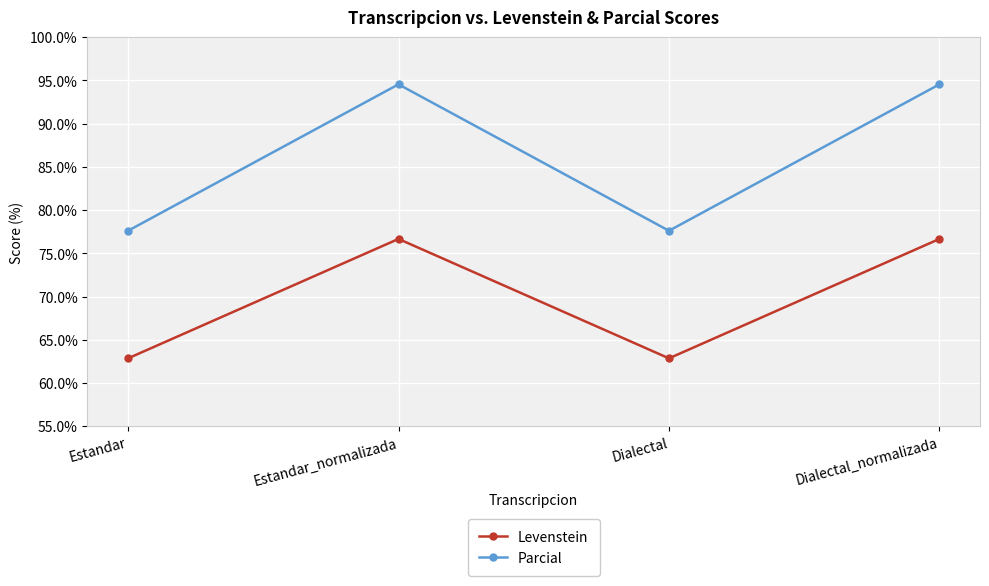

What is the sum of the Parcial values at Estandar and Dialectal_normalizada?

172.2